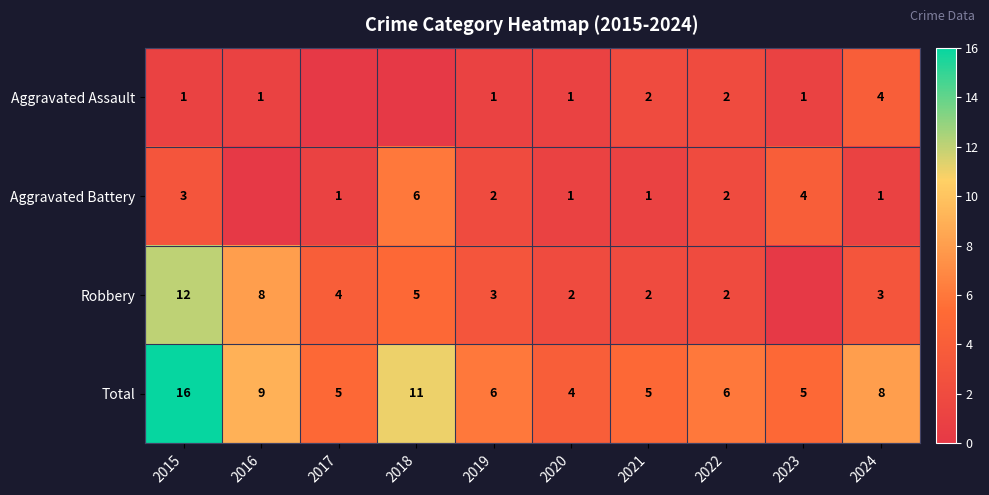

Rank the series at 2015 from highest to lowest value.

Total, Robbery, Aggravated Battery, Aggravated Assault